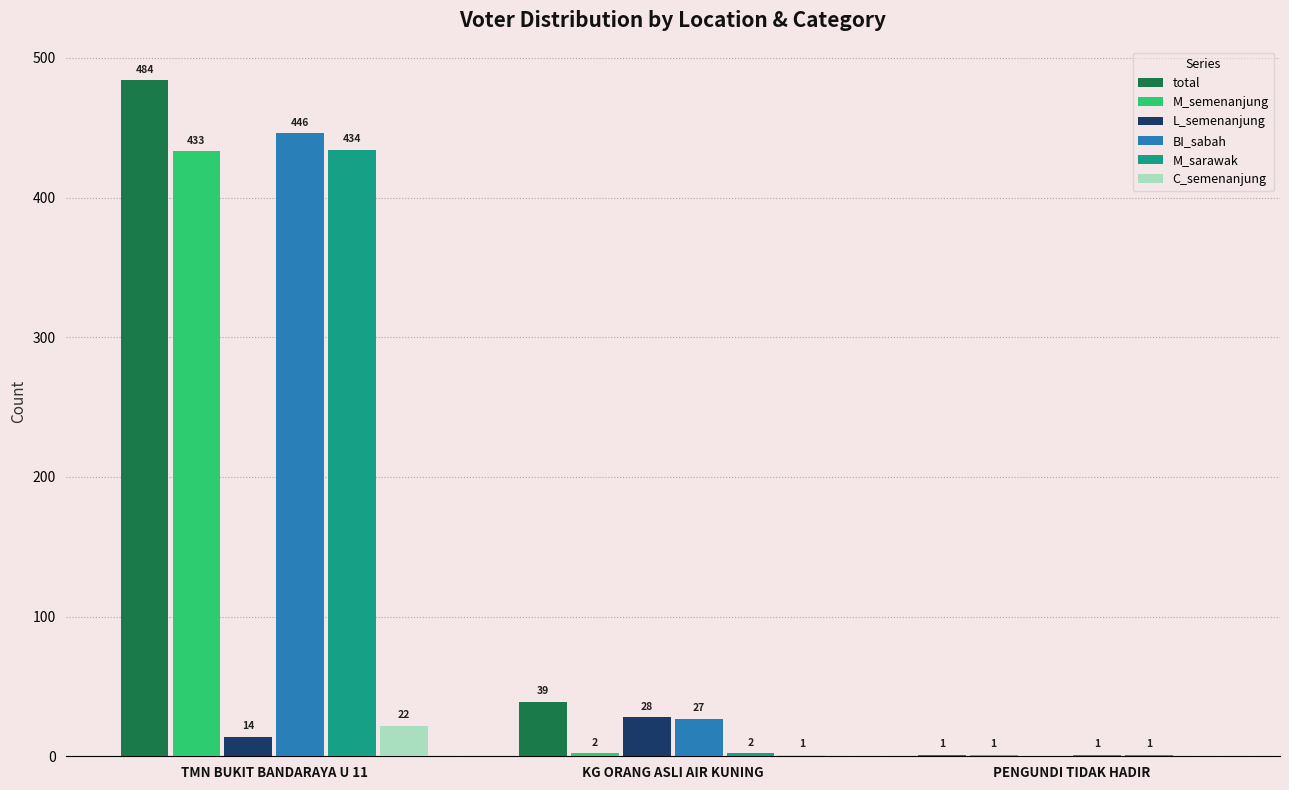

How many positive values does the L_semenanjung series have?

2